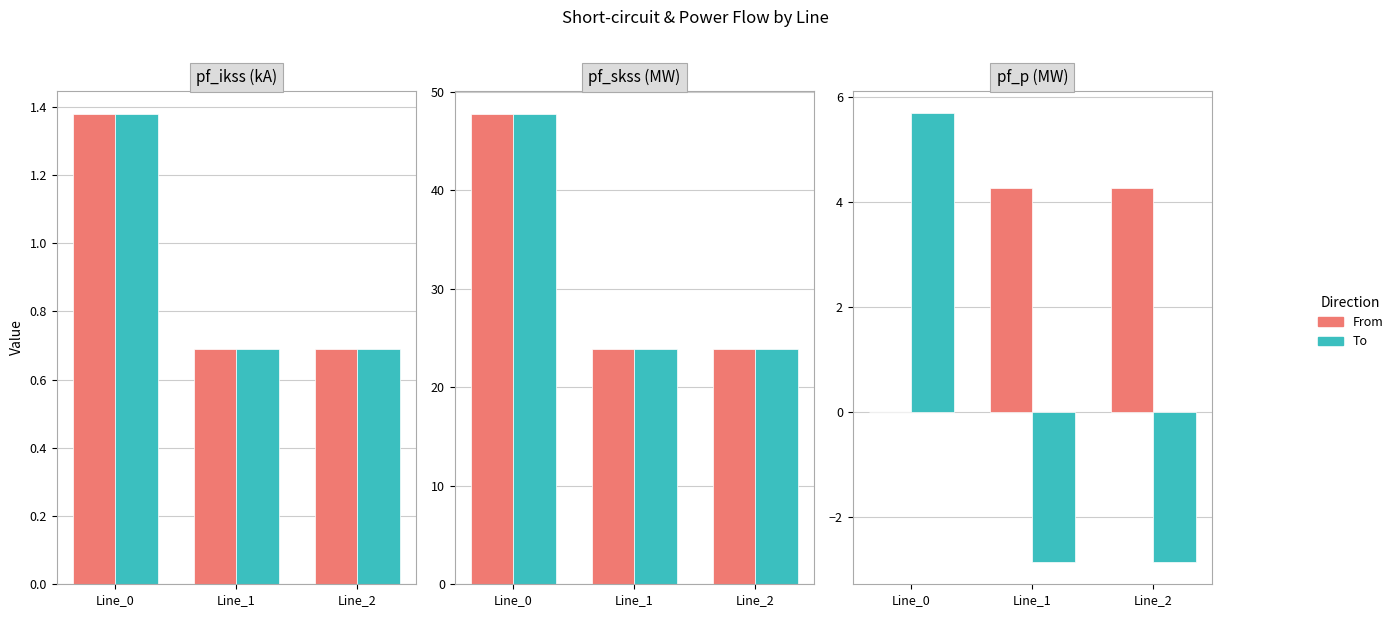

What is the approximate value of To at Line_1?

-2.8